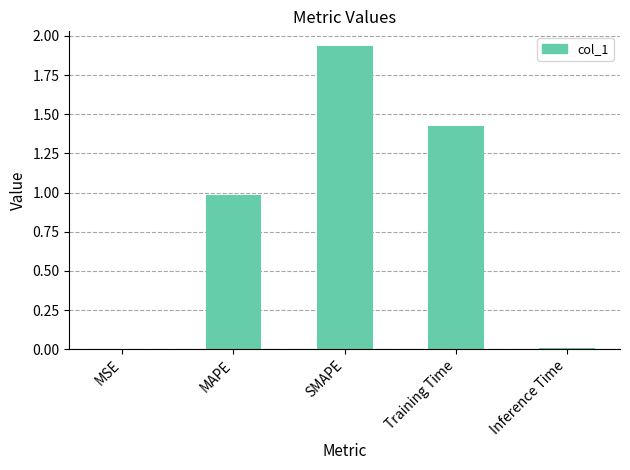

Which has a higher value, Training Time or Inference Time?

Training Time